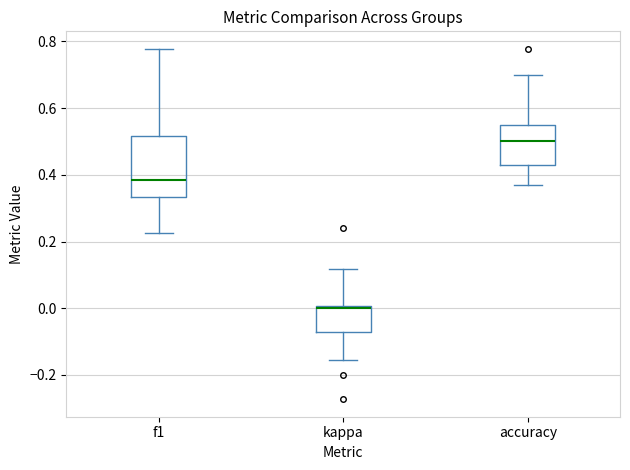

Which box's median line is the highest?

accuracy